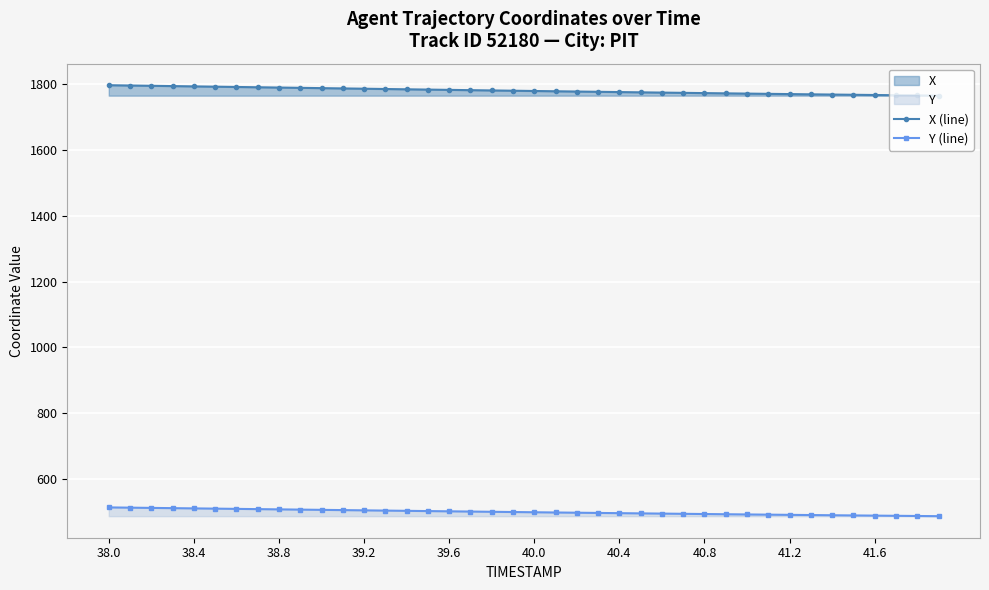

What is the maximum value for Y (line)?

513.9